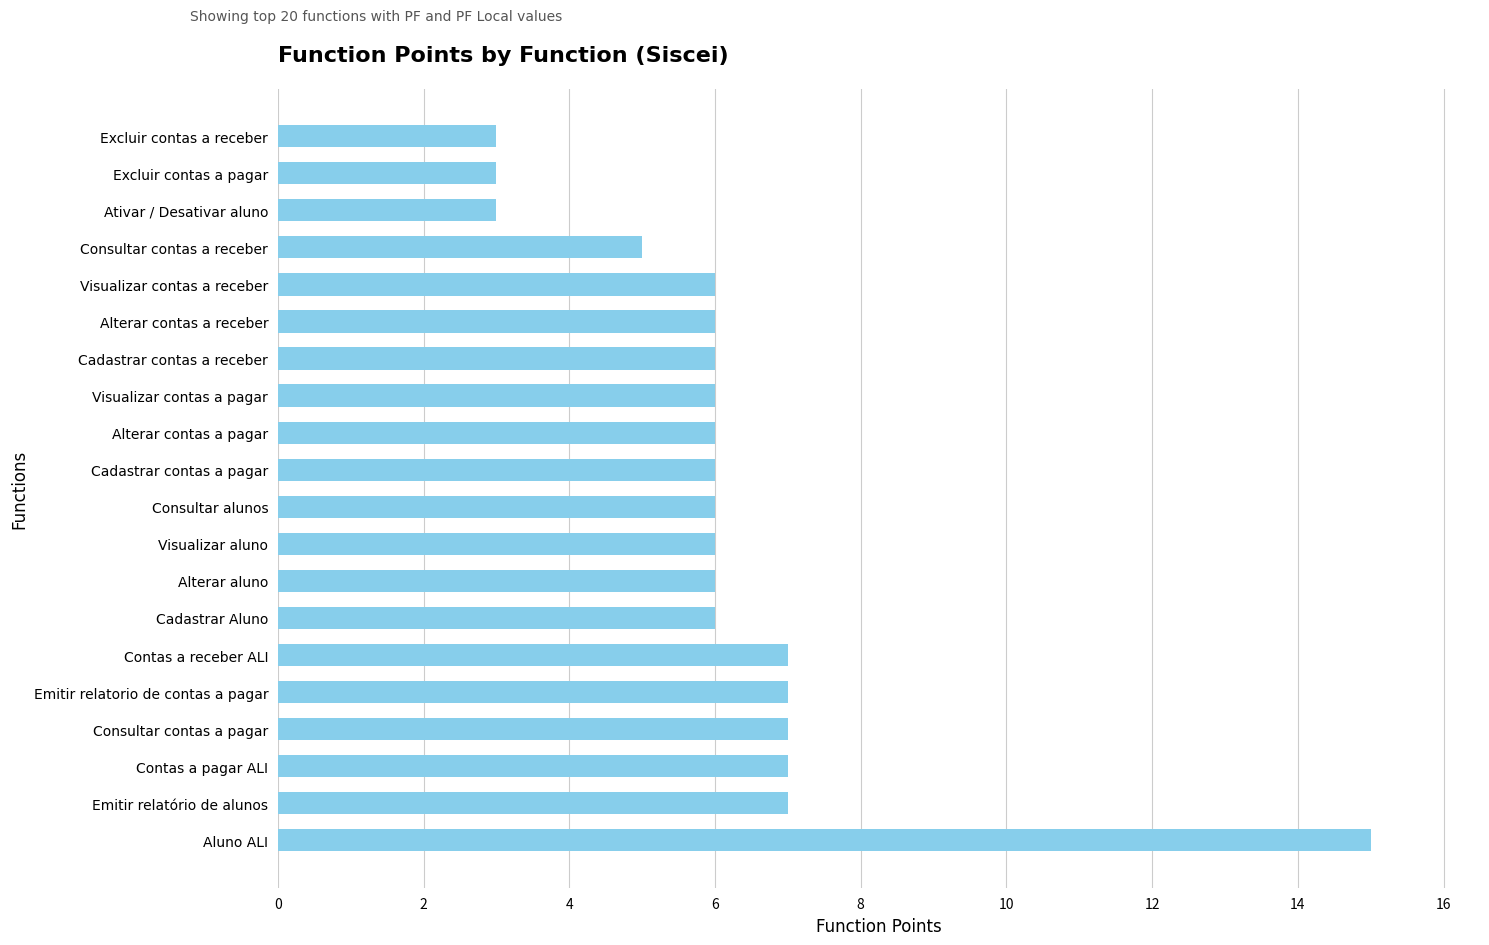

What is the minimum value shown in the chart?

3